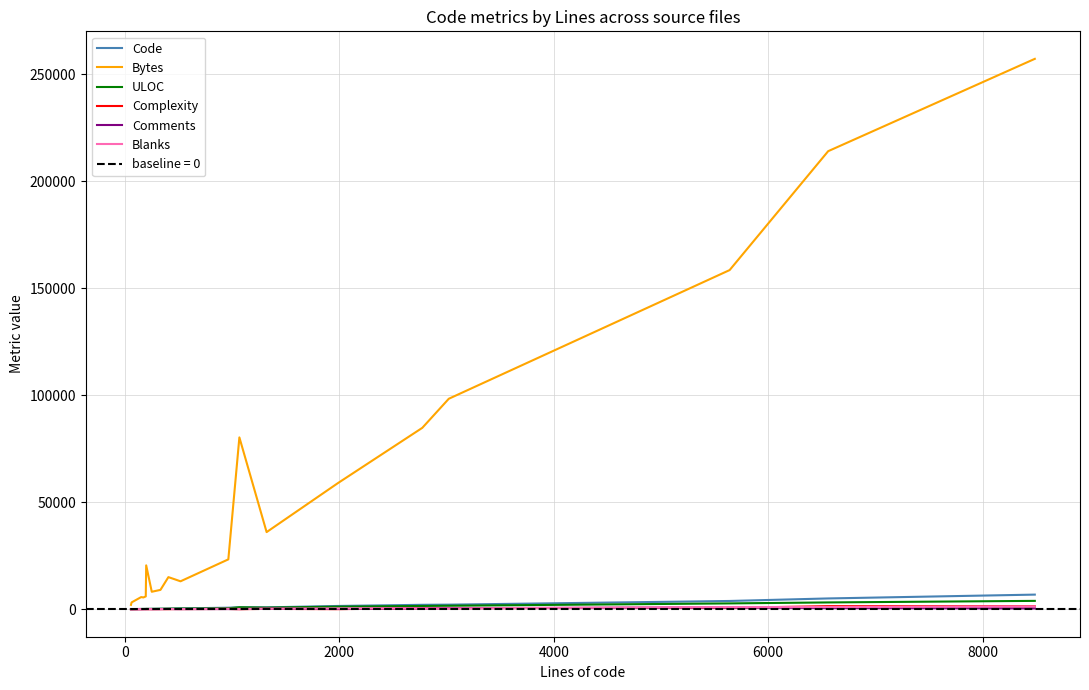

True or false: Code and Blanks intersect in this chart.

False